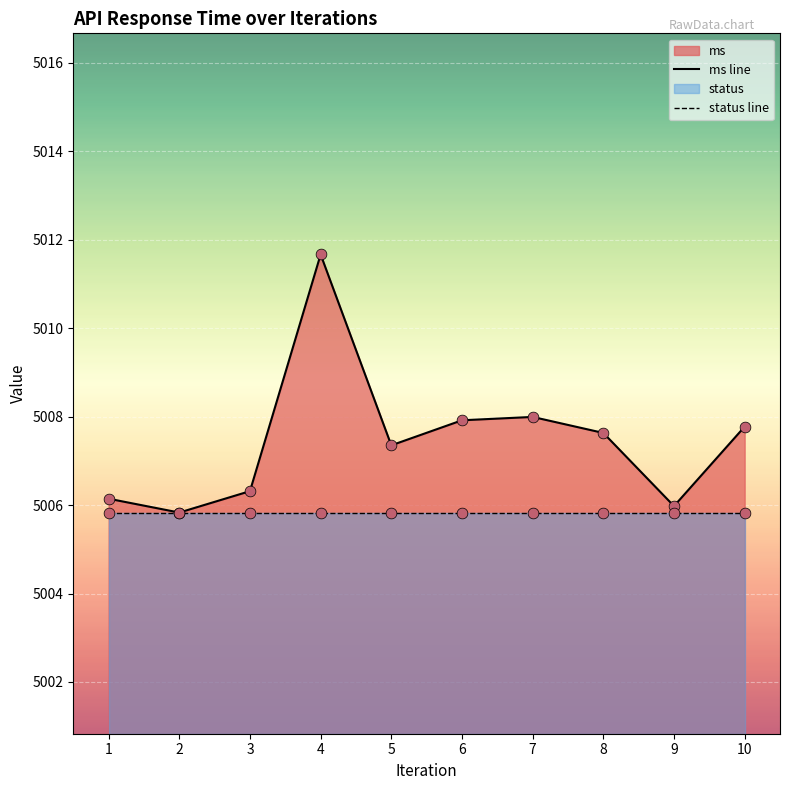

Rank the series by their average value, from highest to lowest.

ms line, status line